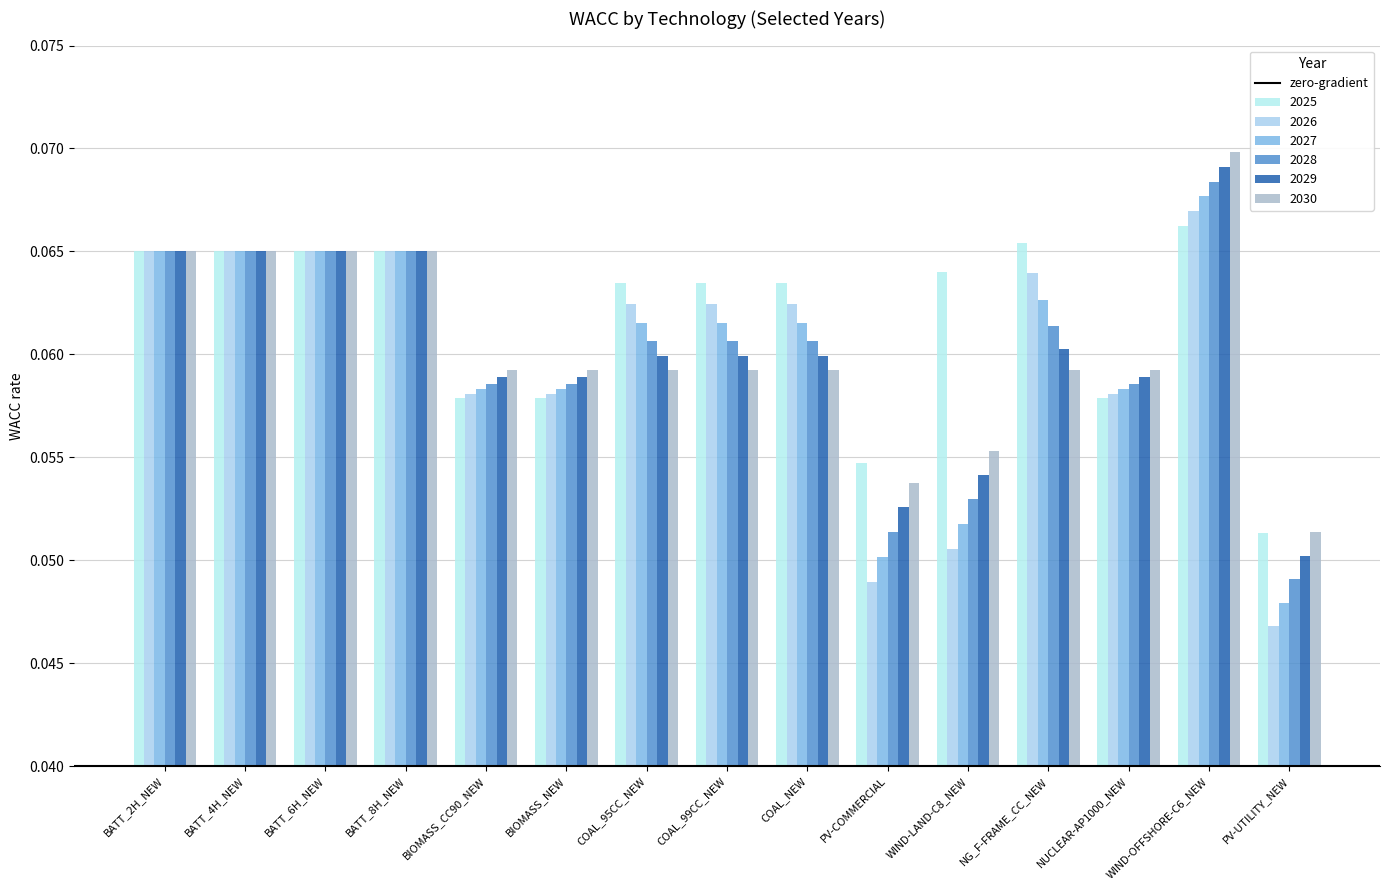

Does the chart contain any negative values?

No